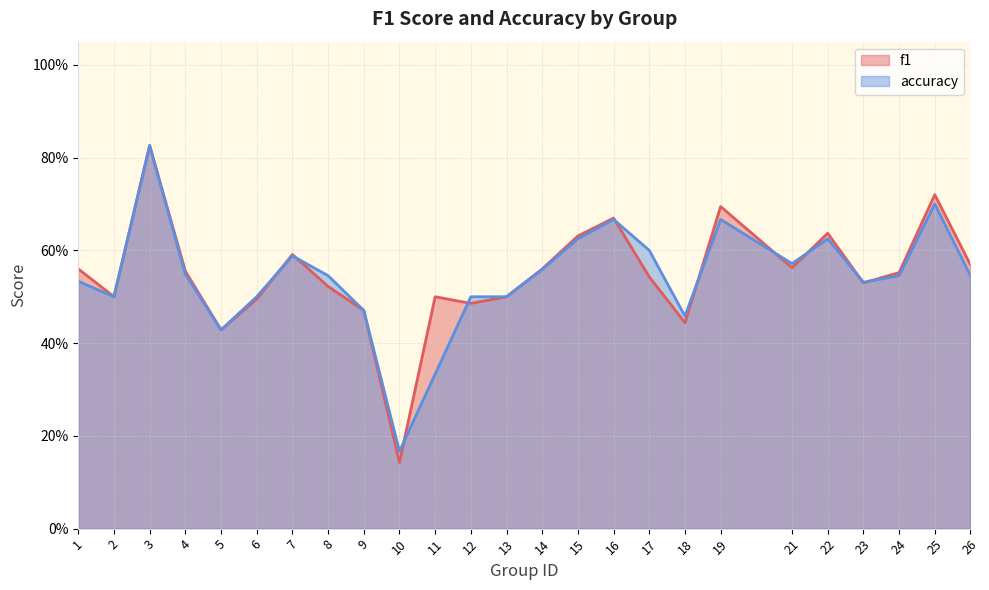

Count the f1 values in the range 0 to 1.

25